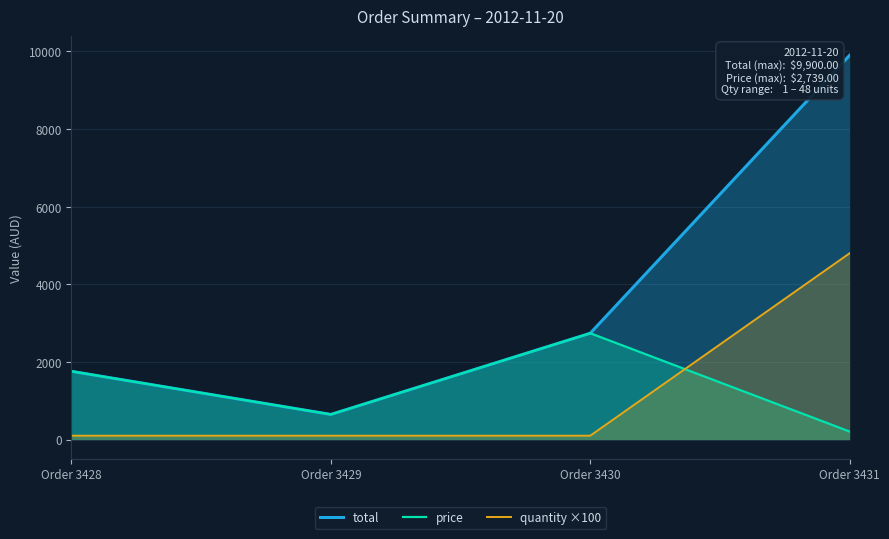

What is the difference between the highest and lowest values at Order 3428?

1658.9